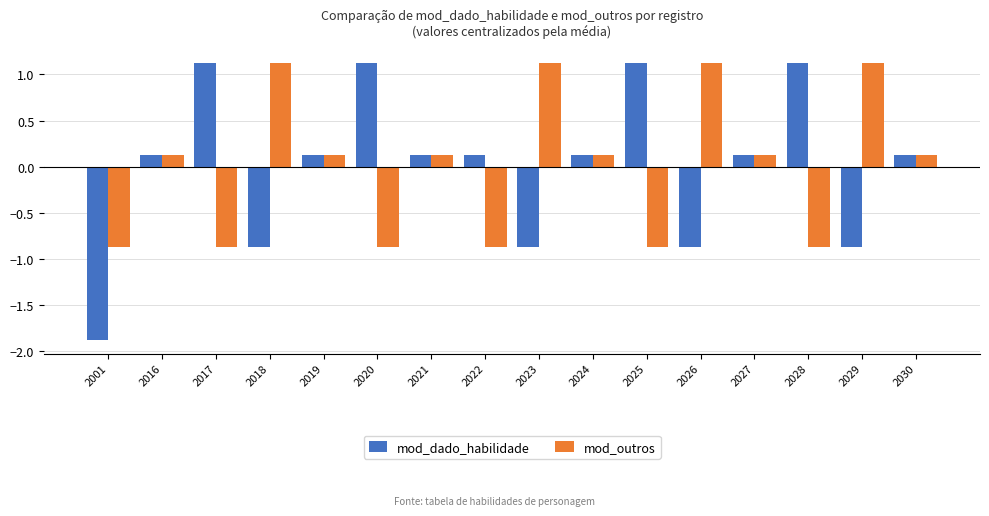

What is the value of the mod_outros bar at the 12th from the left?

1.1